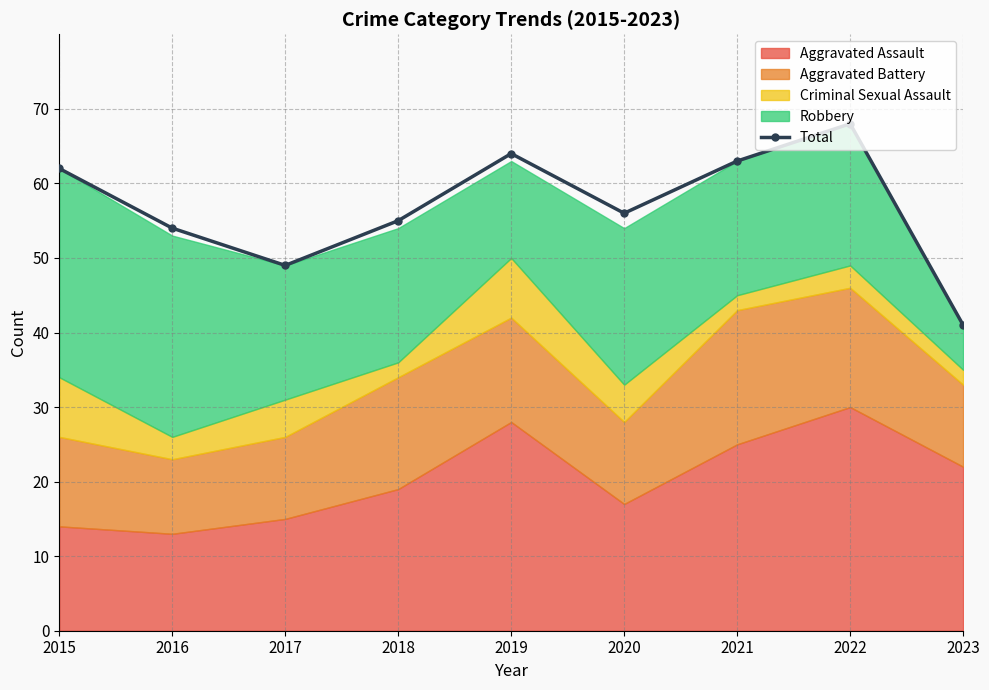

Where does the data first go above 56?

2015